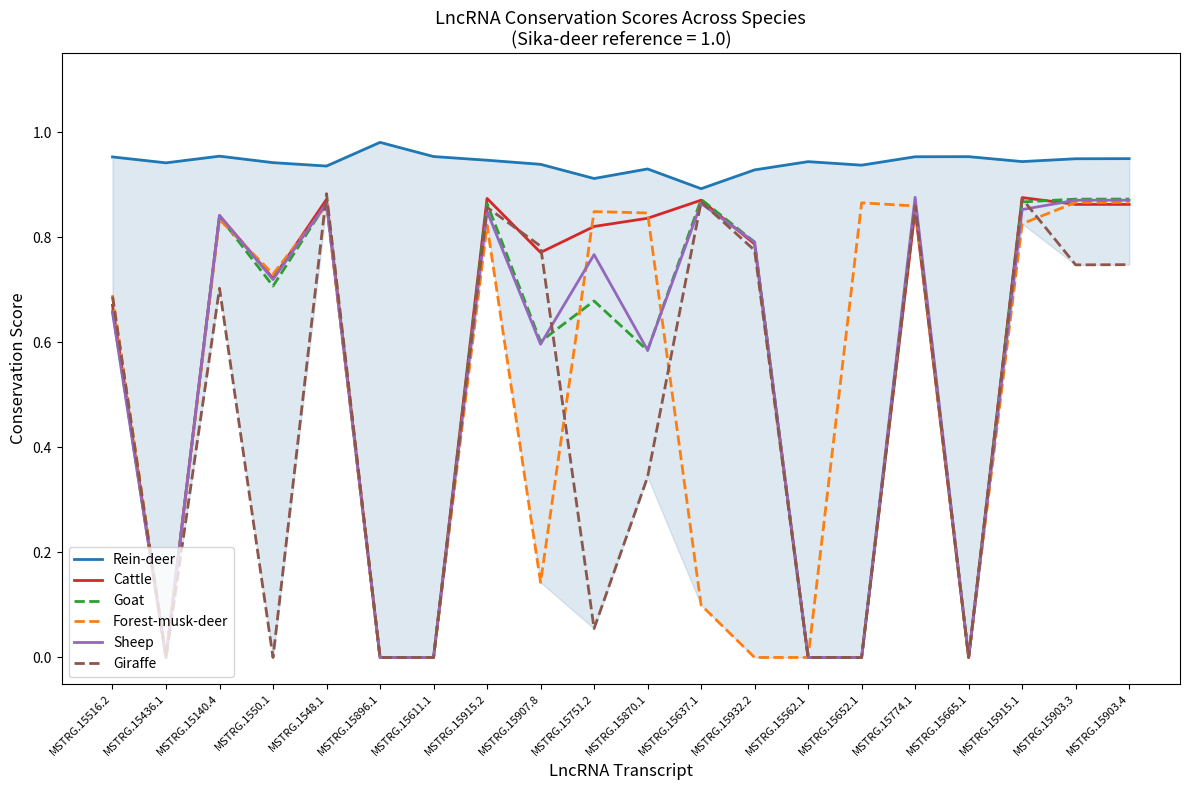

How many intersections are there between Cattle and Giraffe?

3